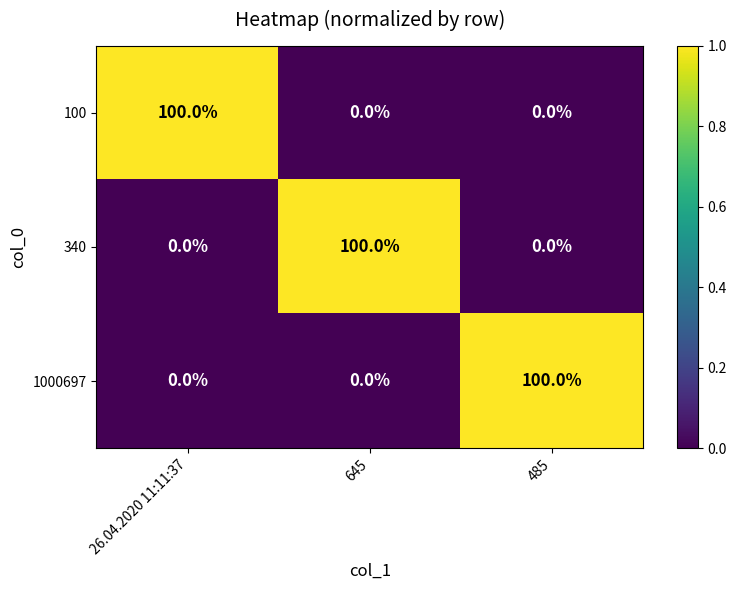

At how many categories does at least one series exceed 8?

3